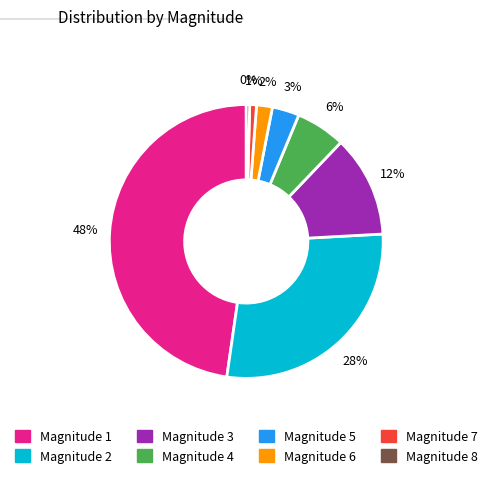

To the nearest percent, what is the average slice percentage?

12%